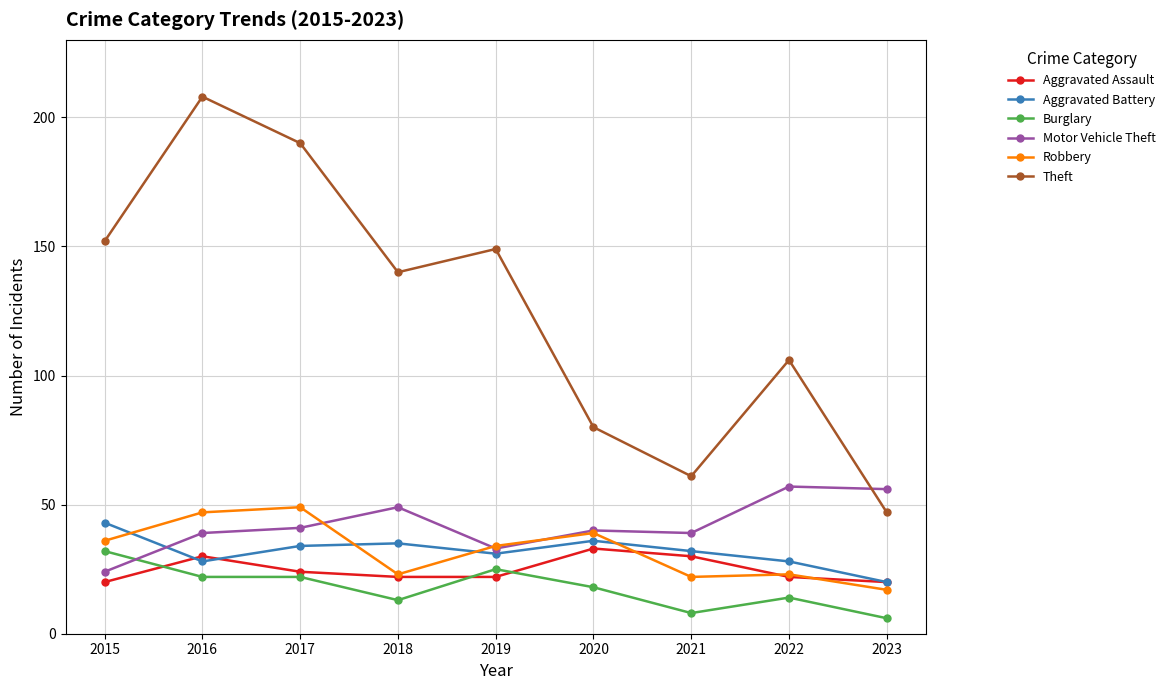

Read the Robbery value at 2015.

36